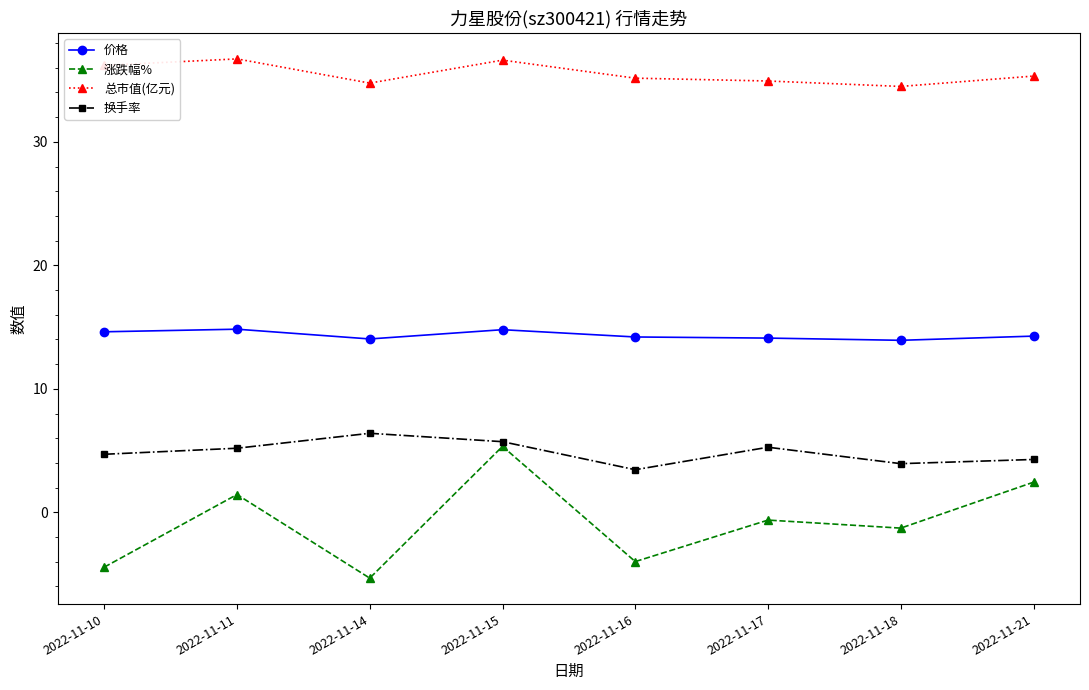

What is the lowest value of the 价格 series?

13.9